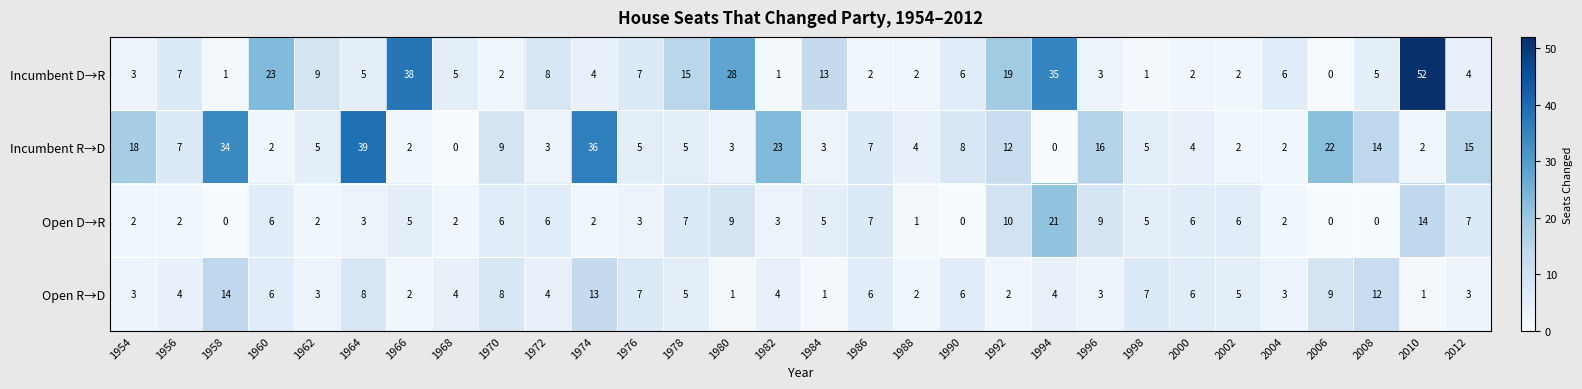

What is the highest value of the Open R→D series?

14